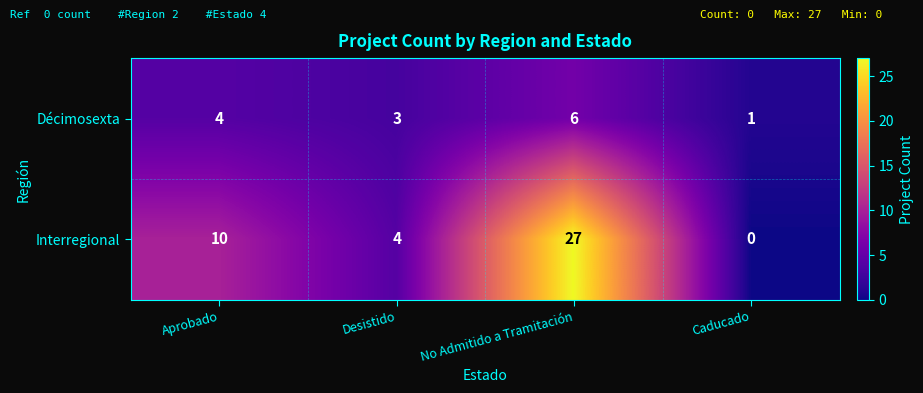

What is the average value of the Interregional series?

10